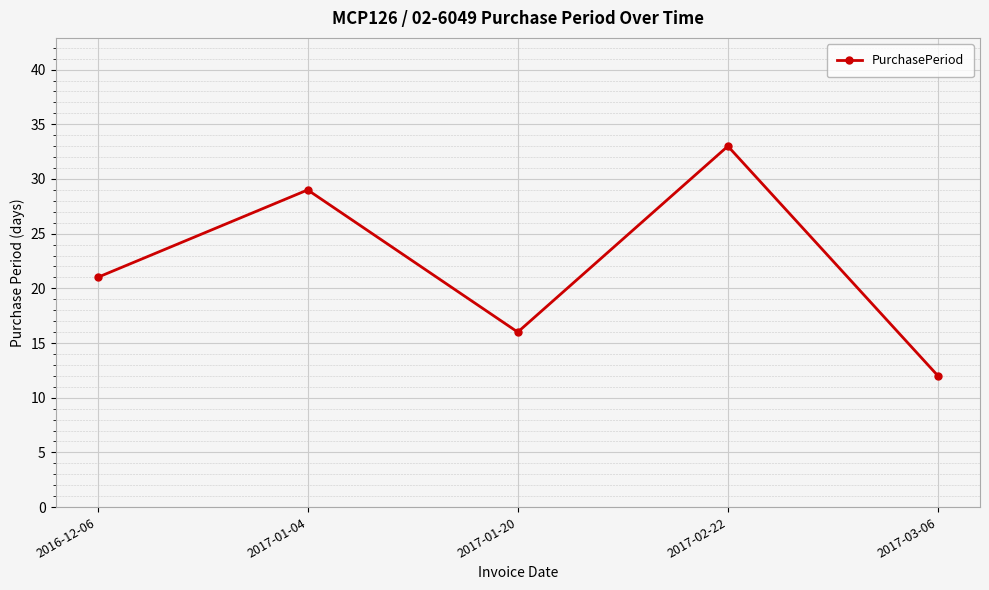

Reading left to right, extract all data points from this chart.

2016-12-06=21	2017-01-04=29	2017-01-20=16	2017-02-22=33	2017-03-06=12